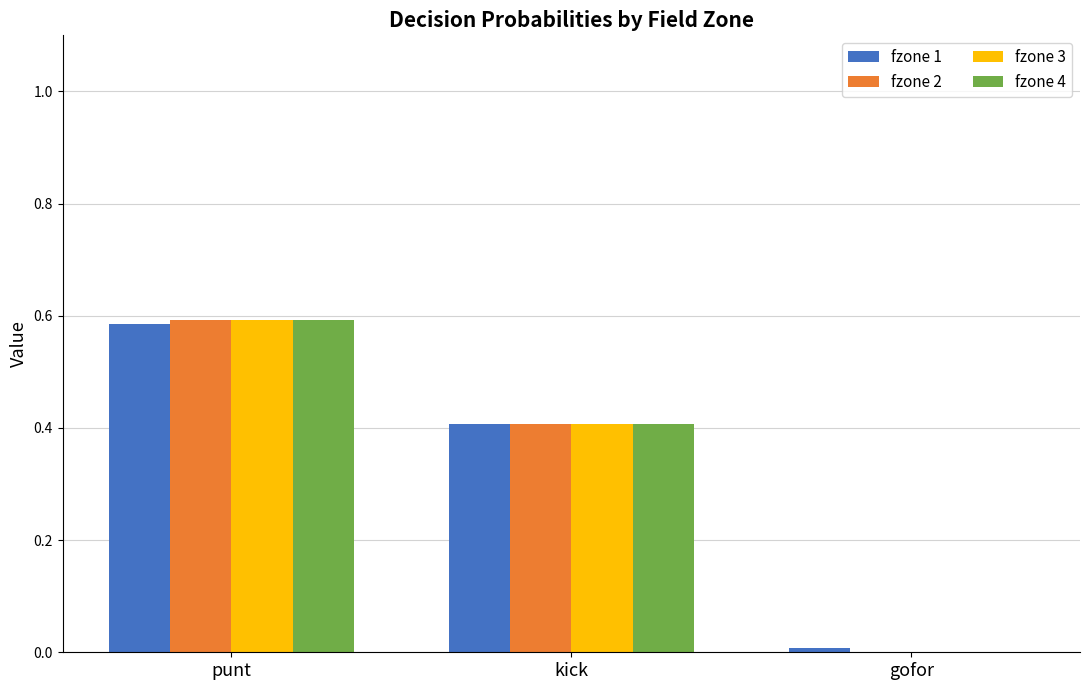

True or false: fzone 2 has a value of 0.0 at gofor.

True